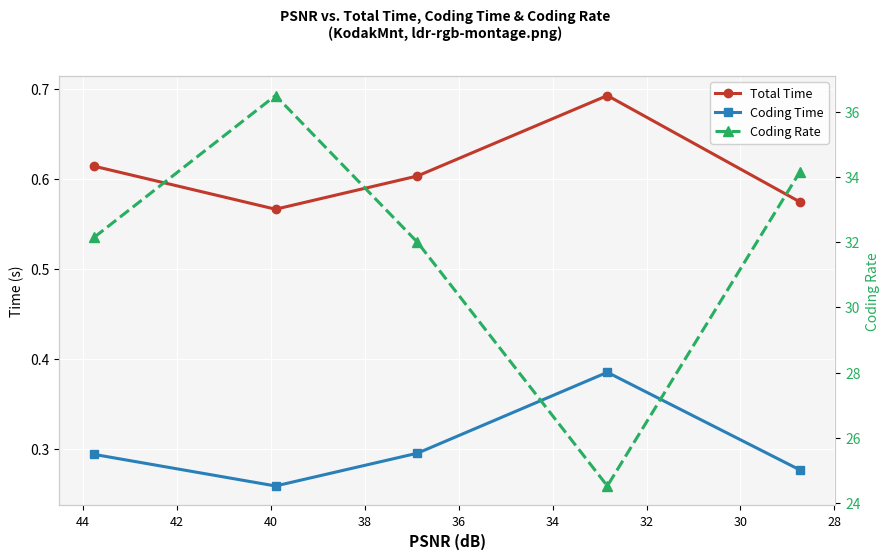

Which series has the largest range (max minus min)?

Coding Rate